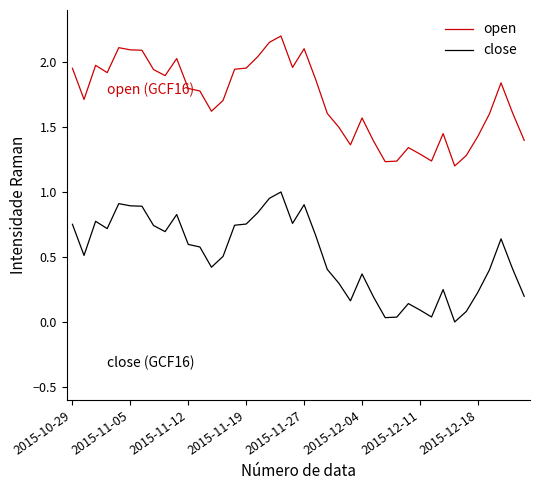

True or false: open and close intersect in this chart.

False